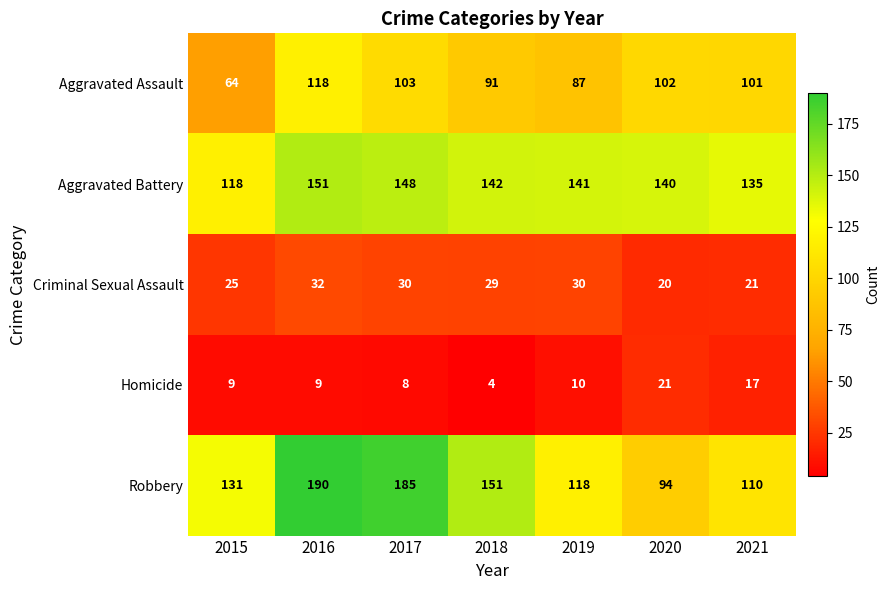

What is the greatest value displayed?

190